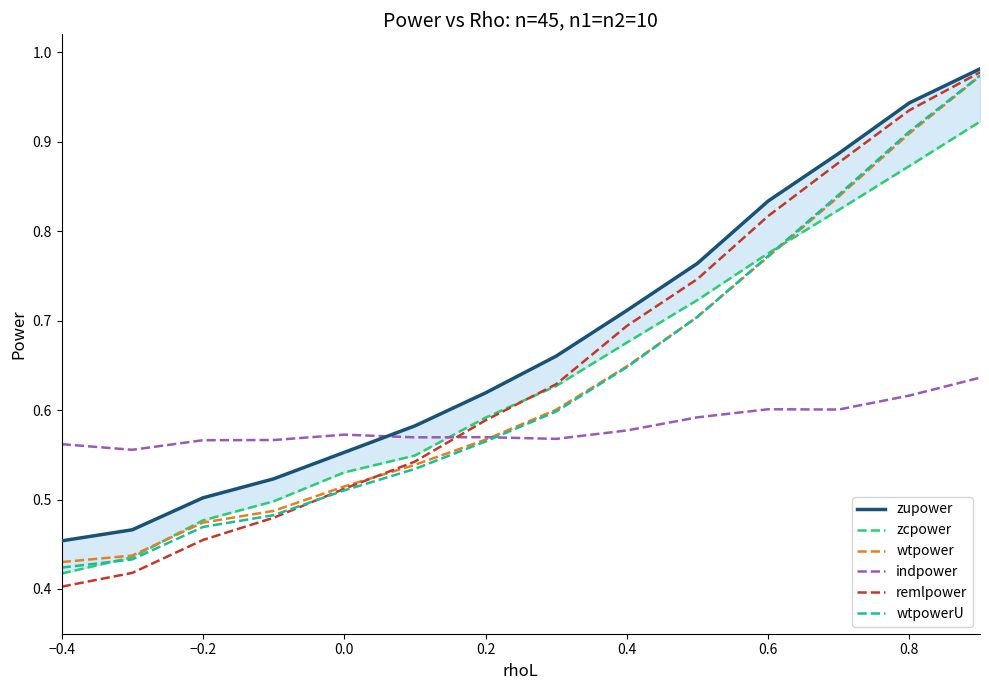

What position from the left is −0.4?

1